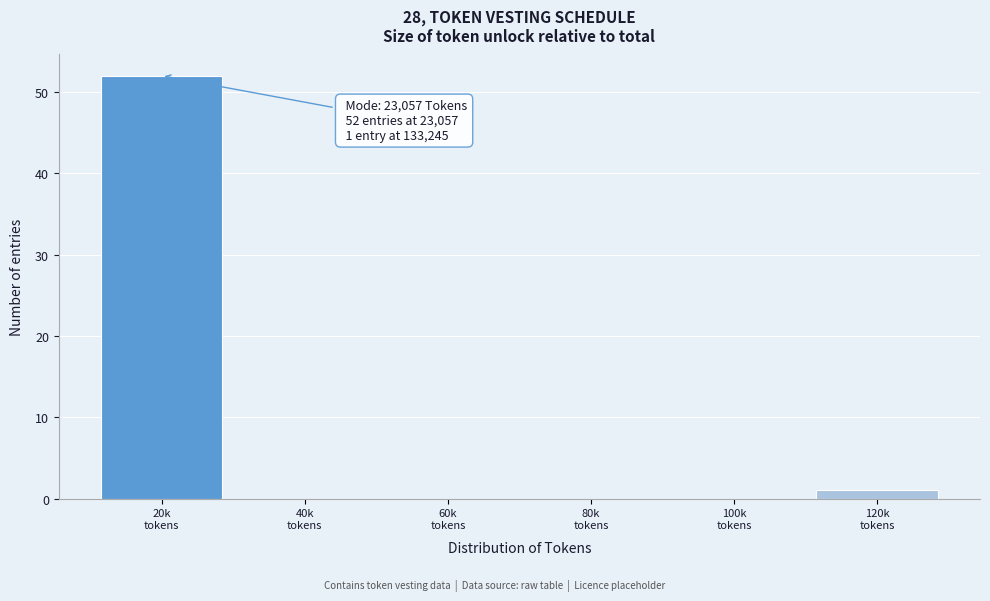

What is the sum of all values?

53